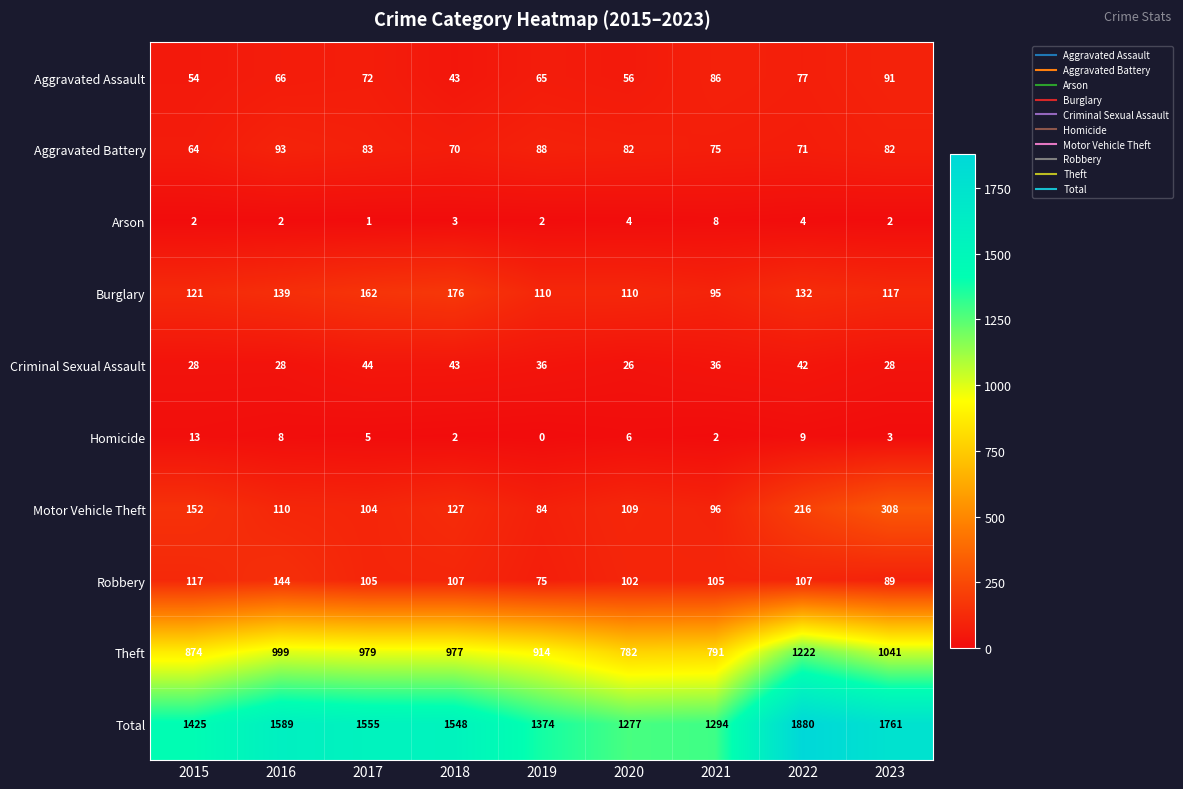

At 2021, list the series in order from smallest to largest.

Homicide, Arson, Criminal Sexual Assault, Aggravated Battery, Aggravated Assault, Burglary, Motor Vehicle Theft, Robbery, Theft, Total